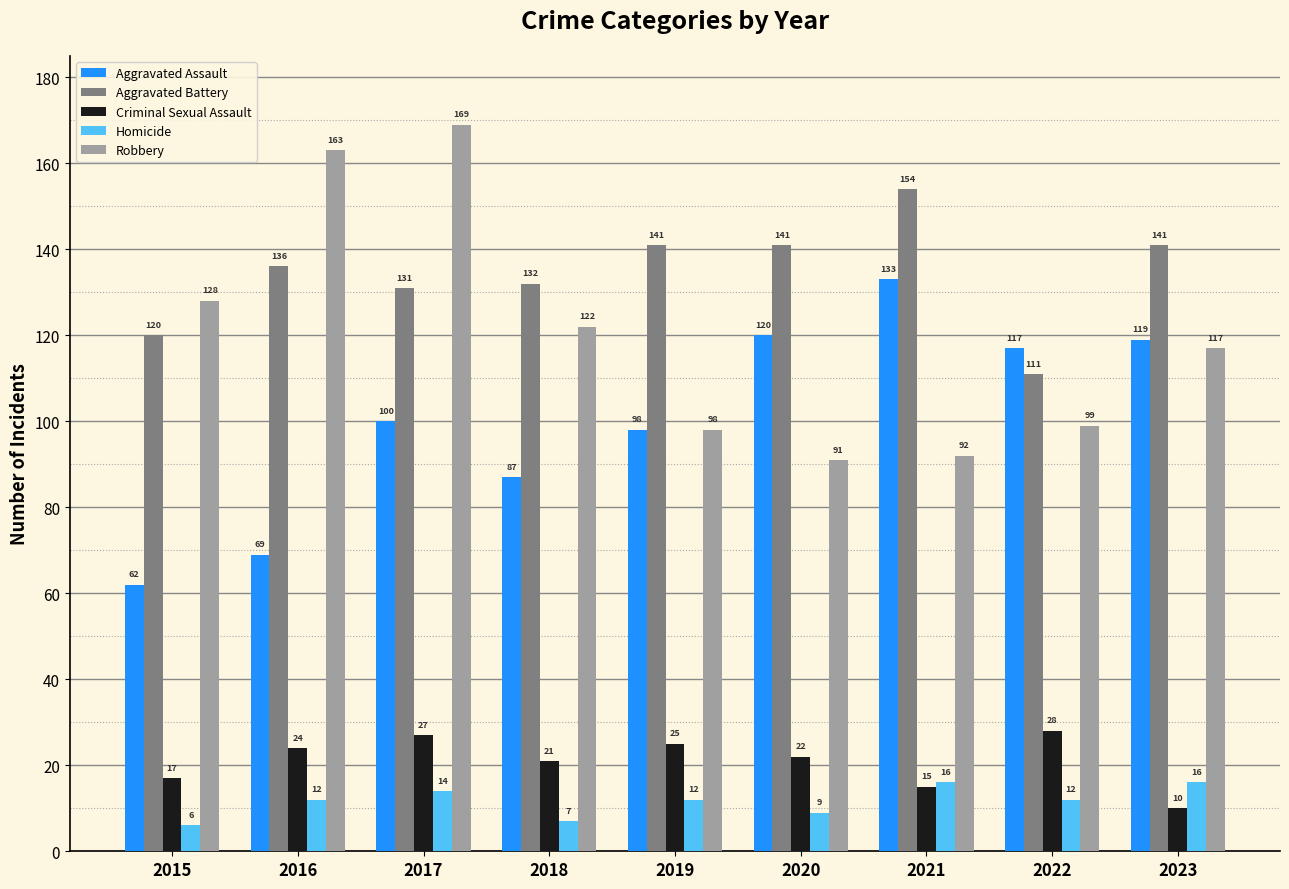

At 2018, list the series in order from smallest to largest.

Homicide, Criminal Sexual Assault, Aggravated Assault, Robbery, Aggravated Battery